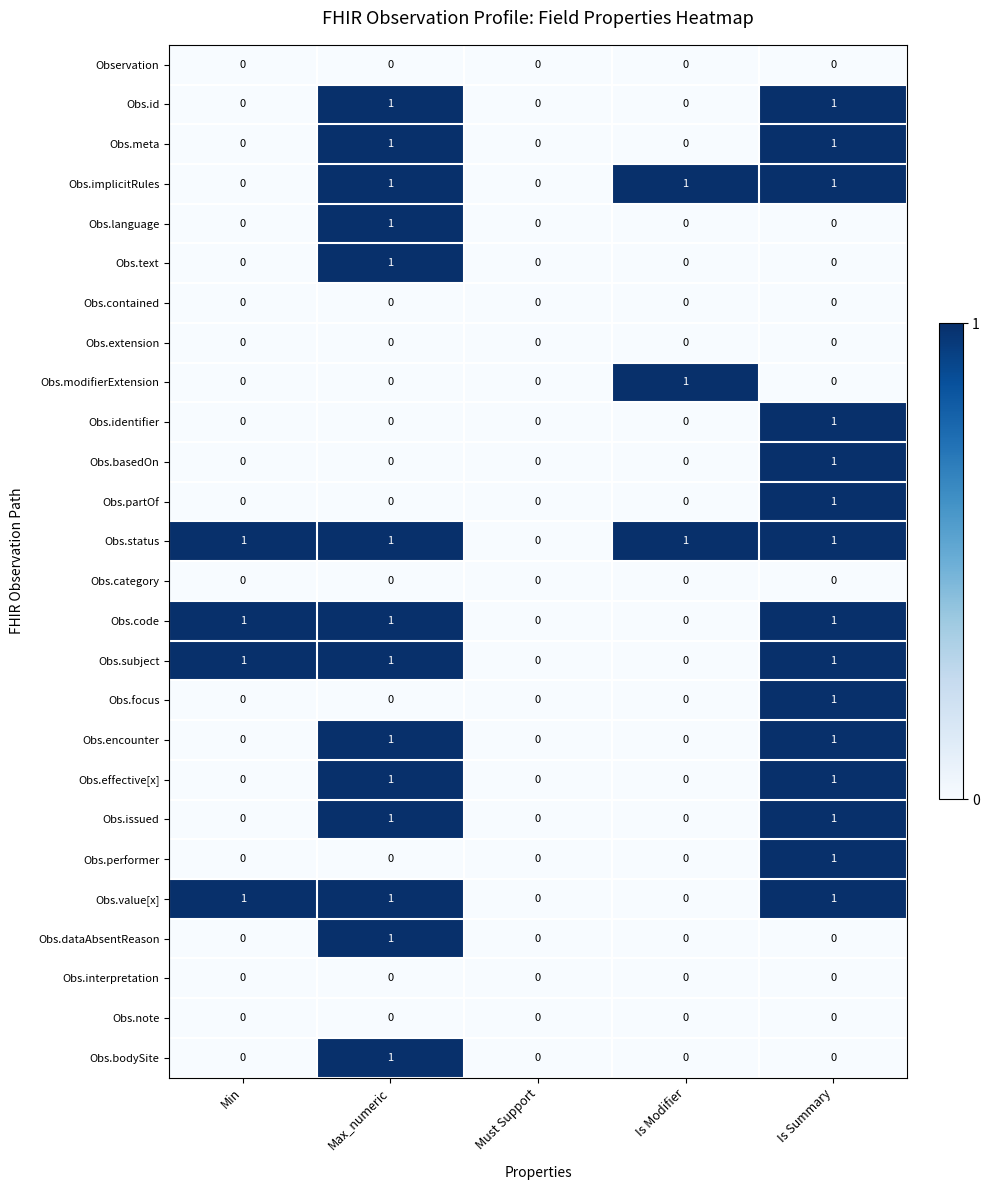

What is the total value across all series at Min?

4